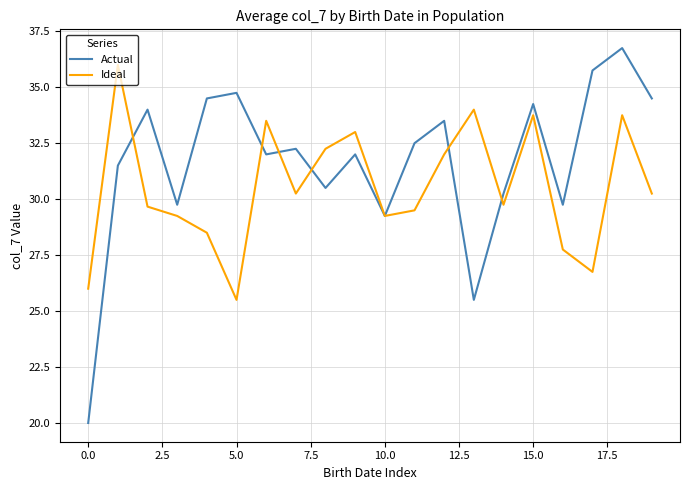

What is the maximum value shown in the chart?

36.8